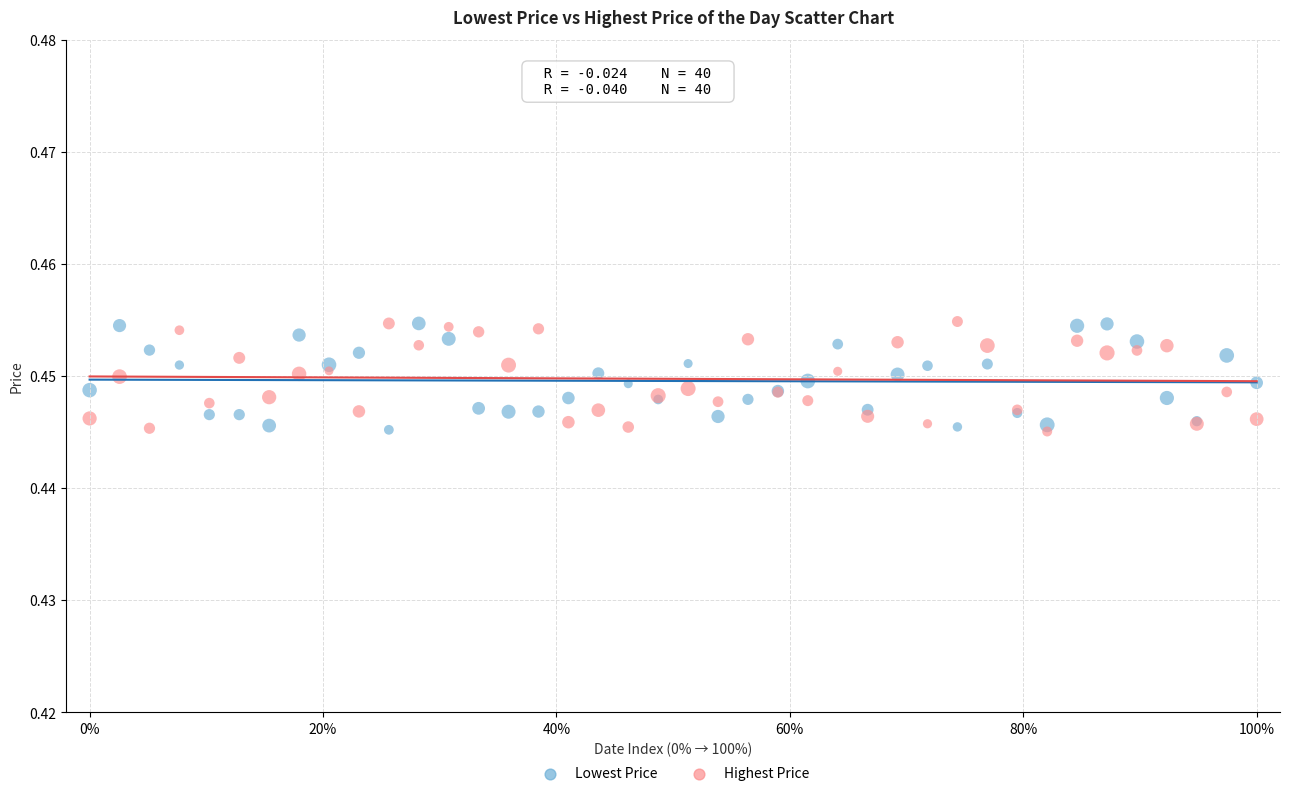

What are all the series names shown in the legend?

Lowest Price, Highest Price